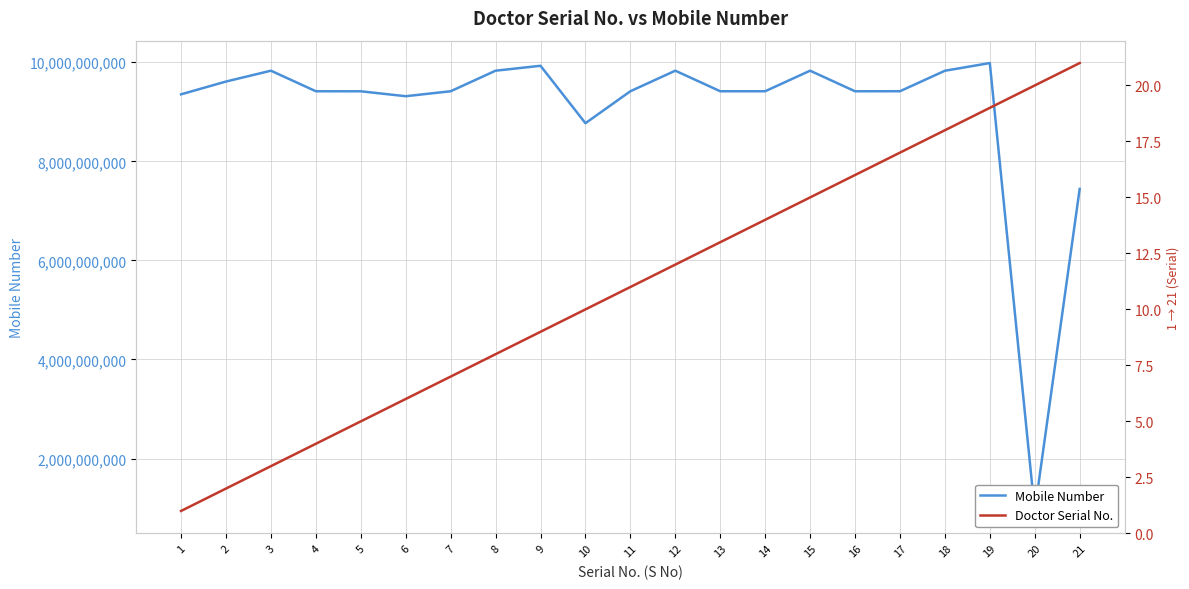

What are all the series names shown in the legend?

Mobile Number, Doctor Serial No.